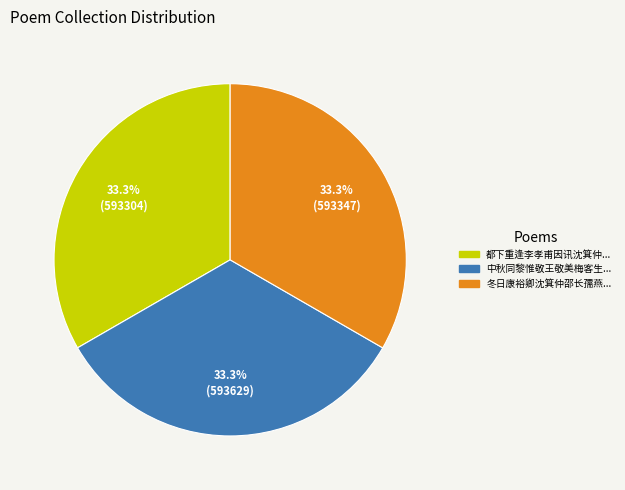

Is there any slice that represents more than half of the pie?

No